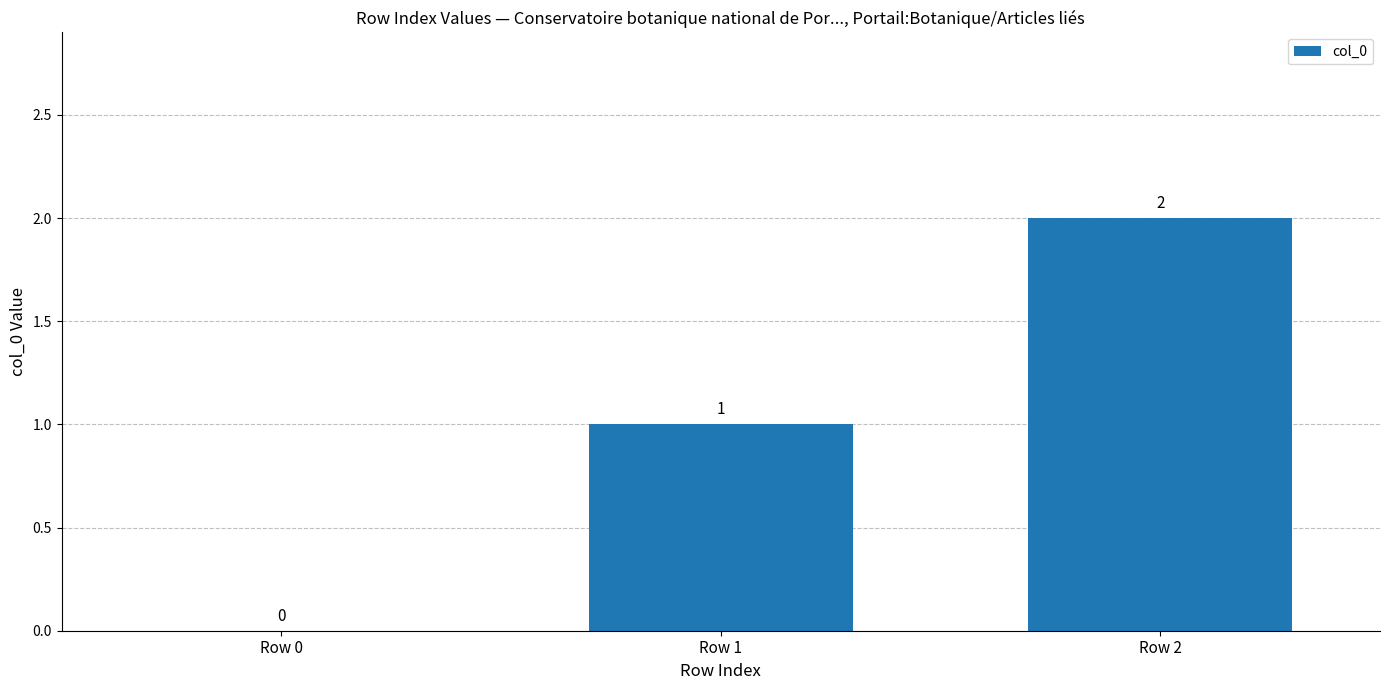

How many values are above zero?

2